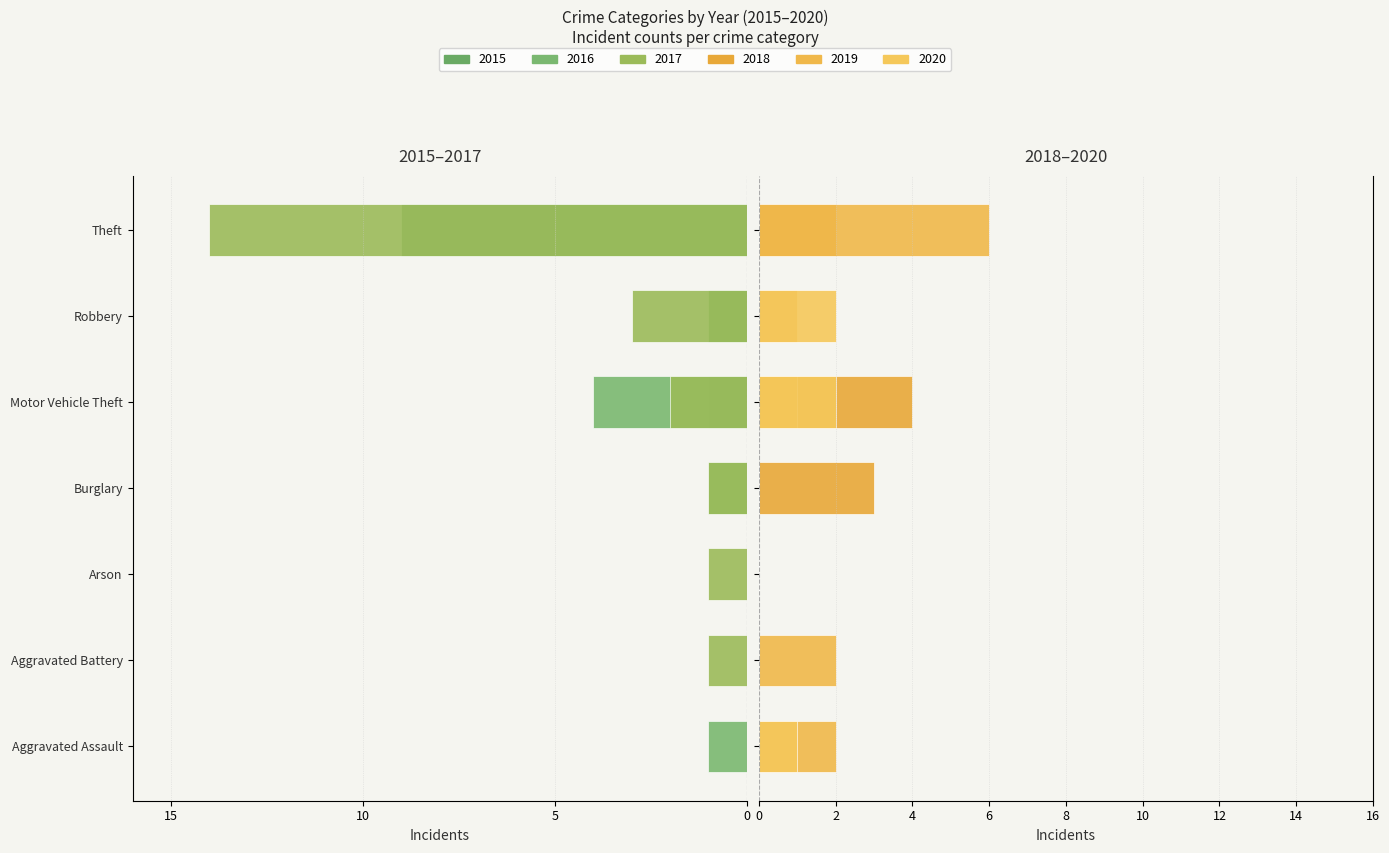

Which series changed the most between Arson and Robbery?

2017